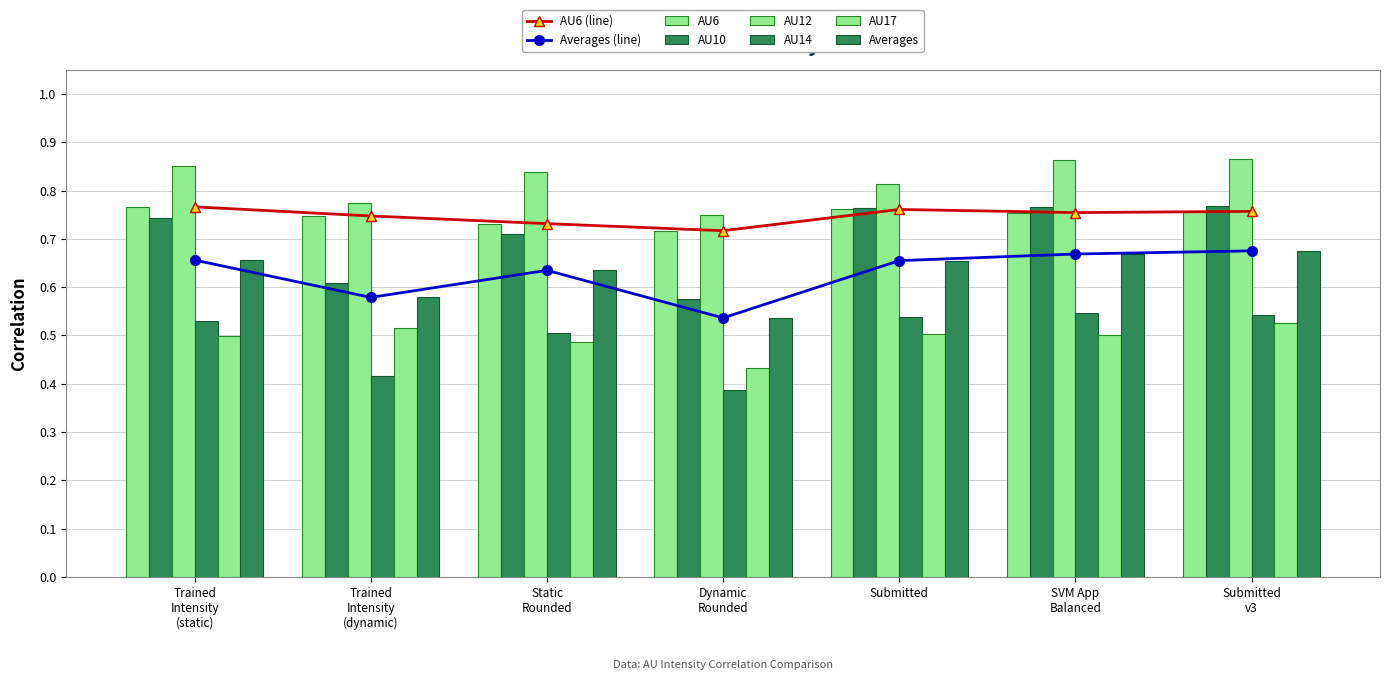

Rank the series by their maximum value, from highest to lowest.

AU12, AU10, AU6, Averages, AU14, AU17